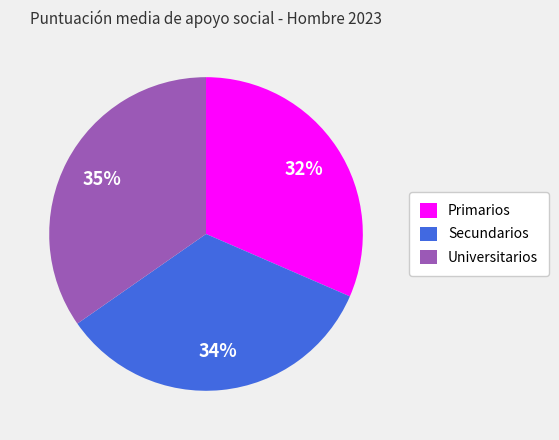

Is it true that Primarios is 42% of the pie?

False